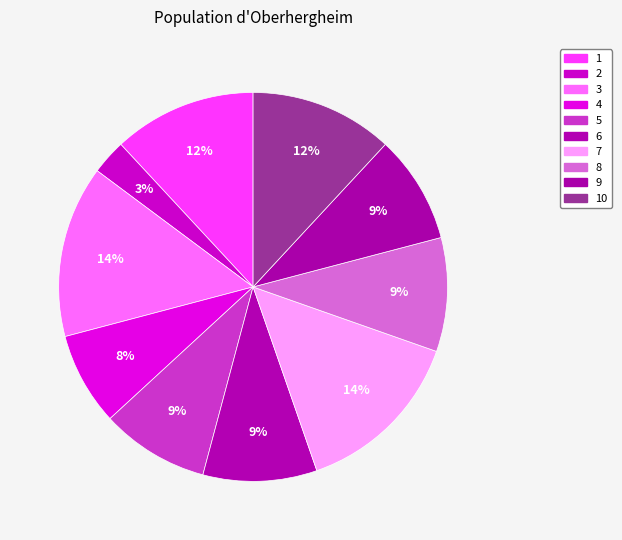

Count the number of slices in the pie.

10